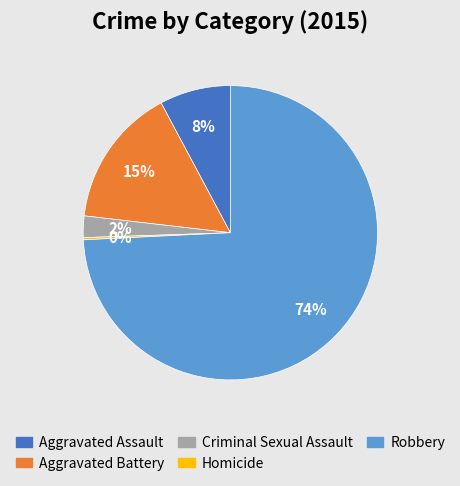

Is there a majority slice in this chart?

Yes